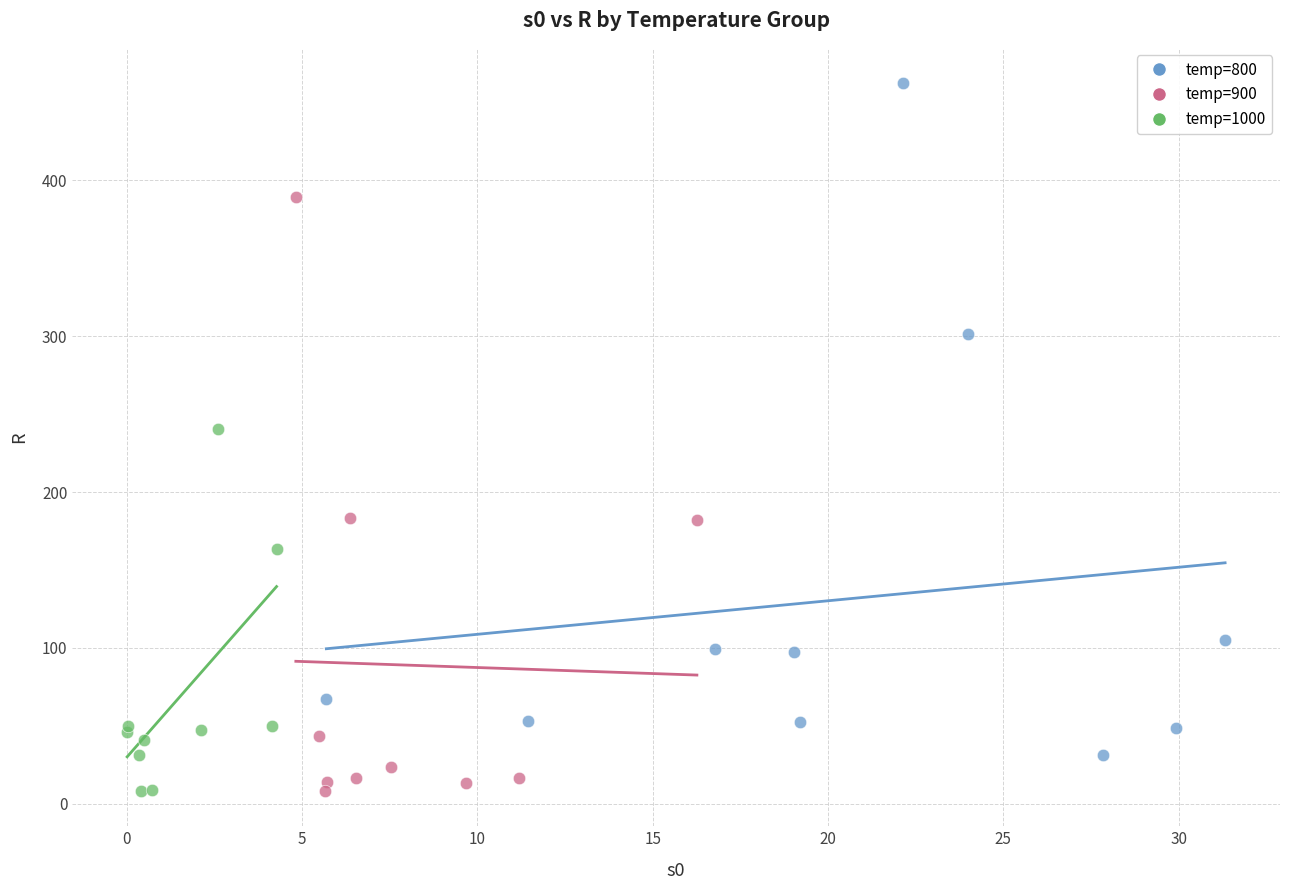

What are all the series names shown in the legend?

temp=800, temp=900, temp=1000